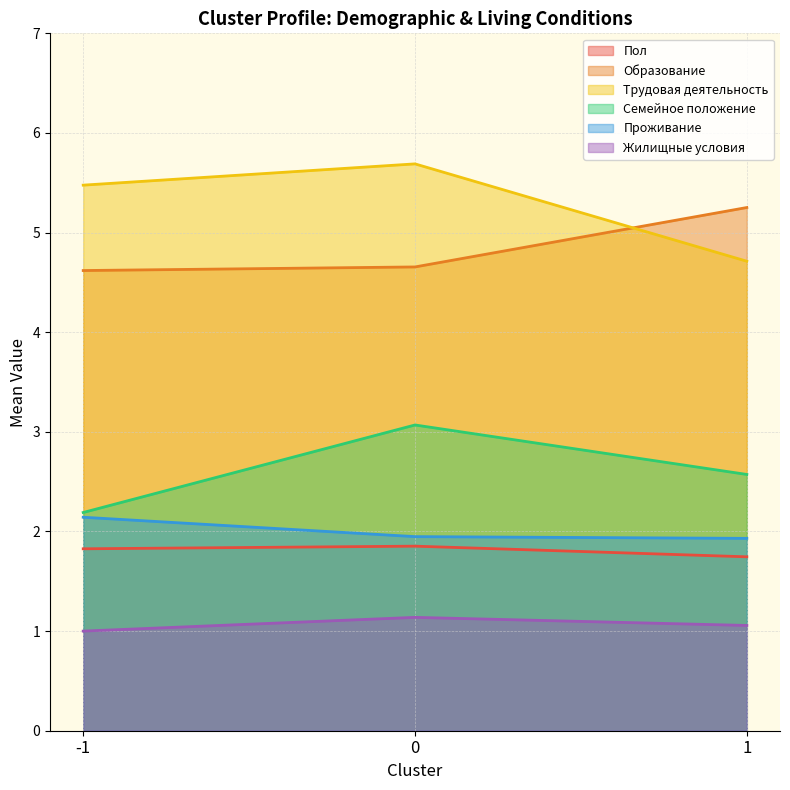

Does the chart have visible grid lines?

Yes